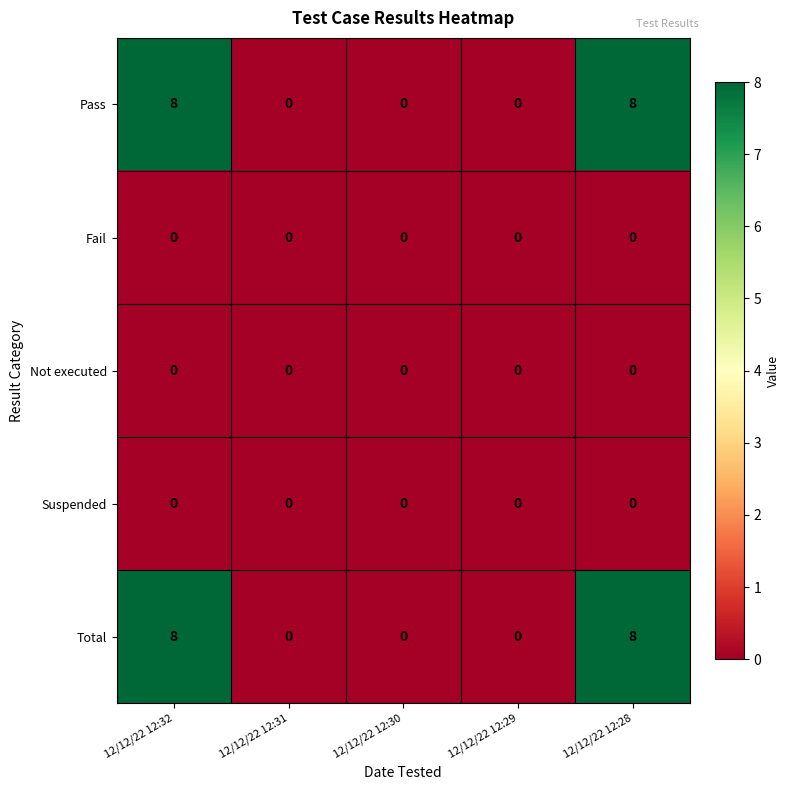

Count the number of categories in the chart.

5